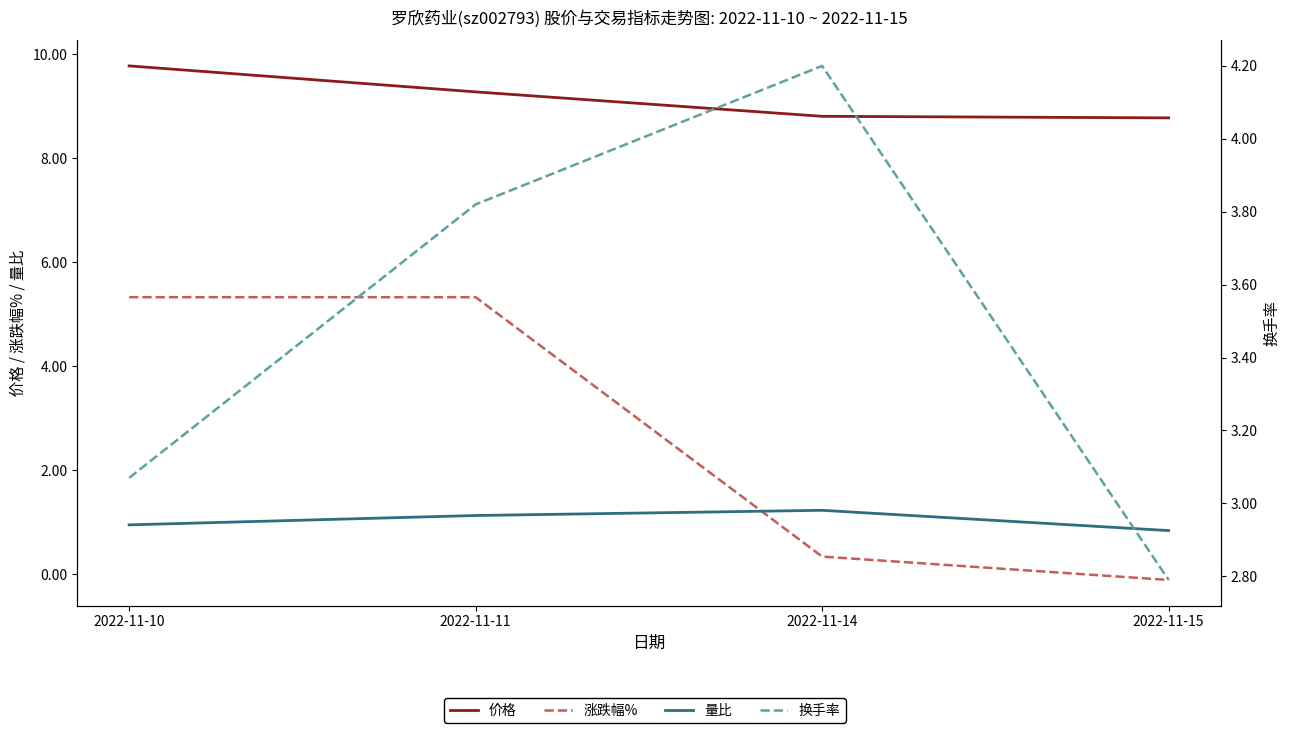

What is the value of the 量比 point at the 2nd from the left?

1.1